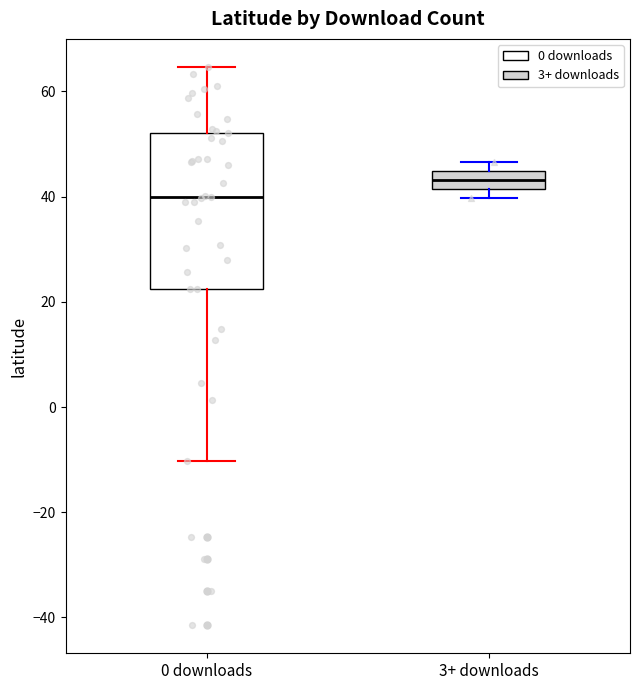

Comparing the boxes themselves (not the whiskers), which one is the tallest?

0 downloads